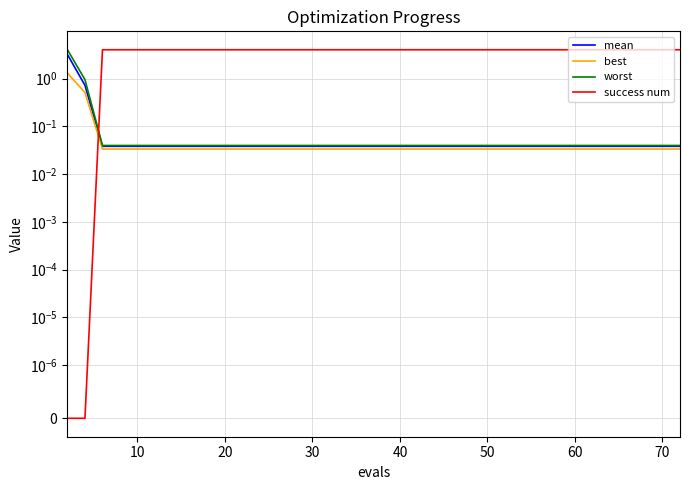

The value of mean at 60 is 0.1. True or false?

False